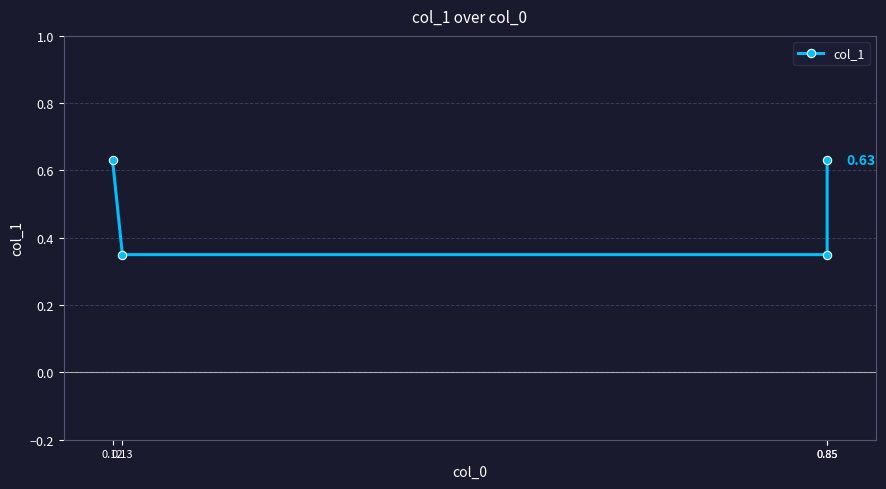

True or false: the data shows 1.0 at 0.12.

False